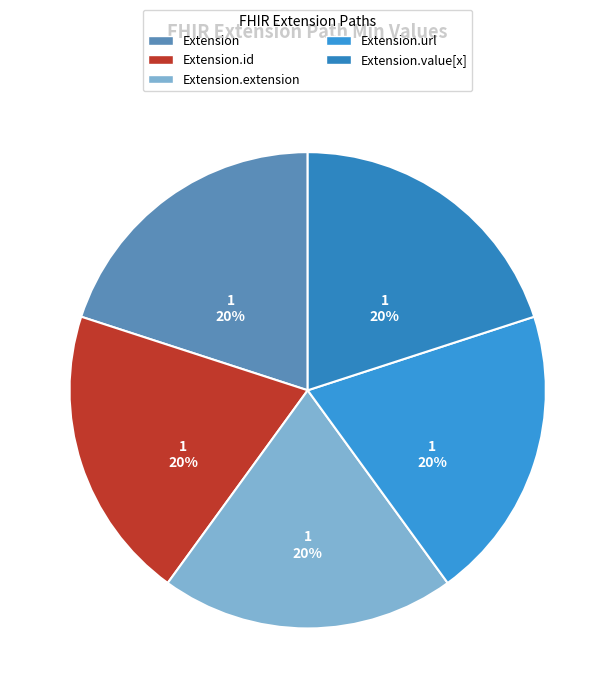

Which category has the smallest portion of the pie?

Extension